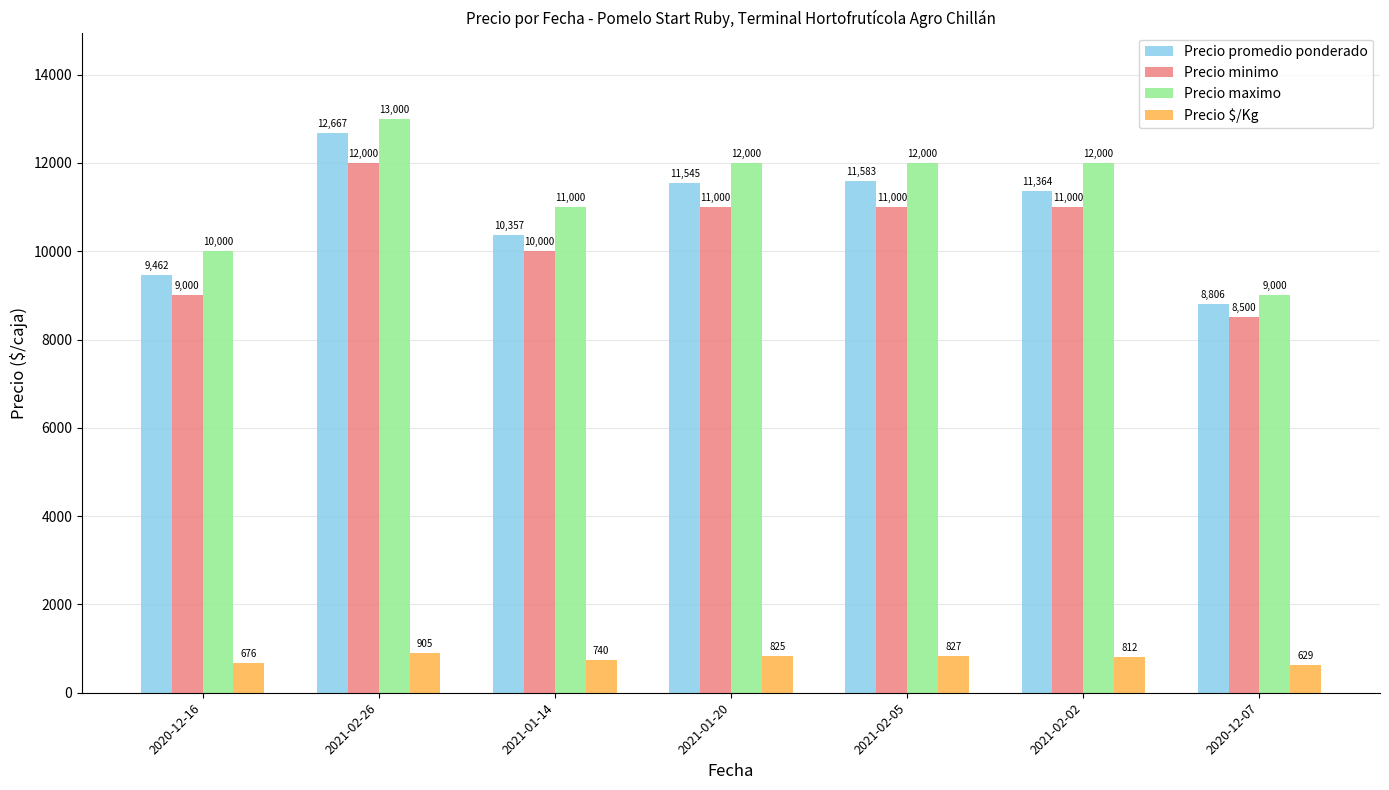

Which series changed the most between 2021-01-14 and 2021-01-20?

Precio promedio ponderado